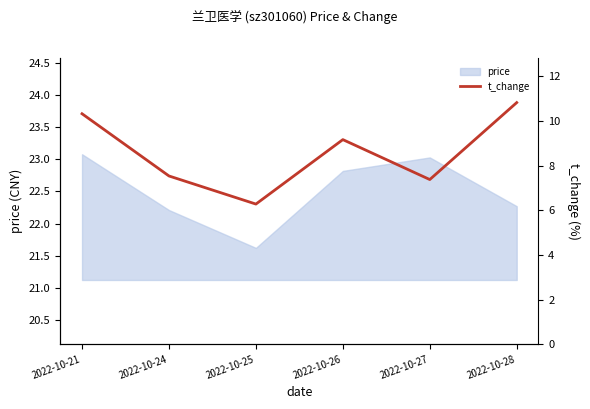

Reading left to right, transcribe all the data shown in this chart.

2022-10-21=10.3	2022-10-24=7.5	2022-10-25=6.3	2022-10-26=9.2	2022-10-27=7.4	2022-10-28=10.8